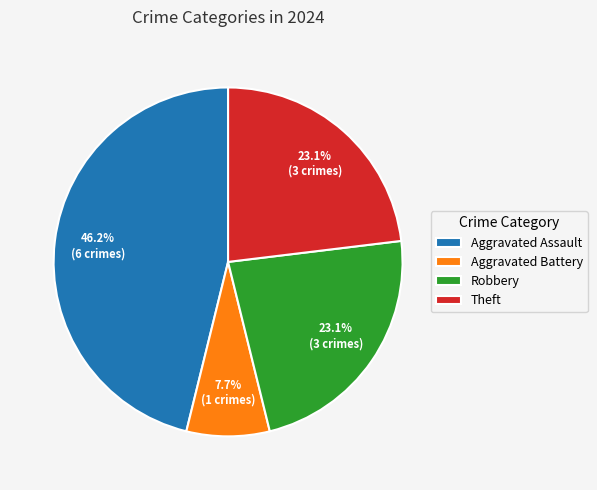

To the nearest percent, what is the difference between the Aggravated Assault and Theft slice percentages?

23%